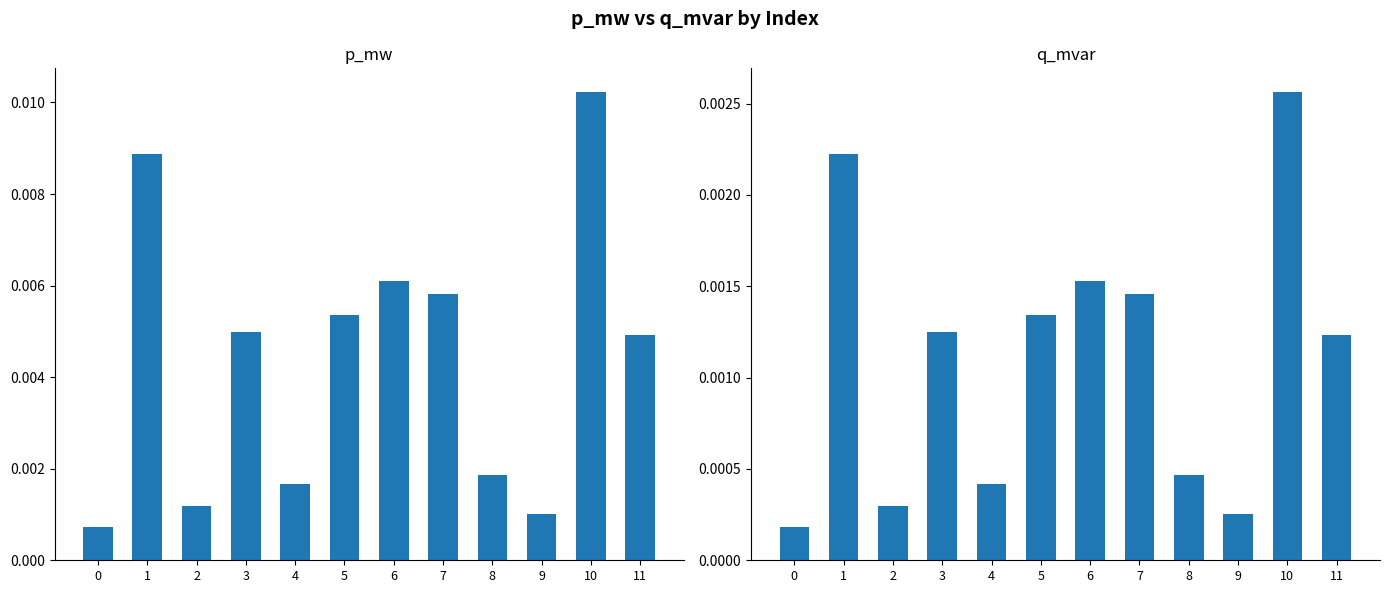

True or false: p_mw has a value of 0.0 at 7.

True